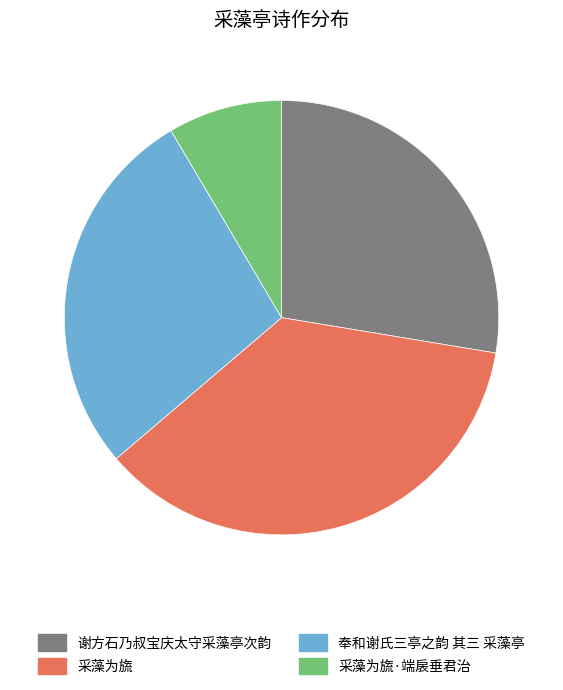

Approximately how many times larger is the value at 采藻为旒 compared to 奉和谢氏三亭之韵 其三 采藻亭?

1.3